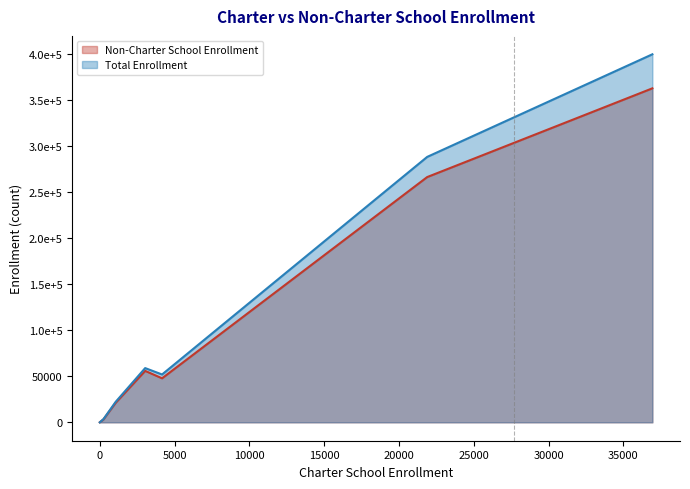

What is the difference between the second highest and second lowest values in the Non-Charter School Enrollment series?

262869